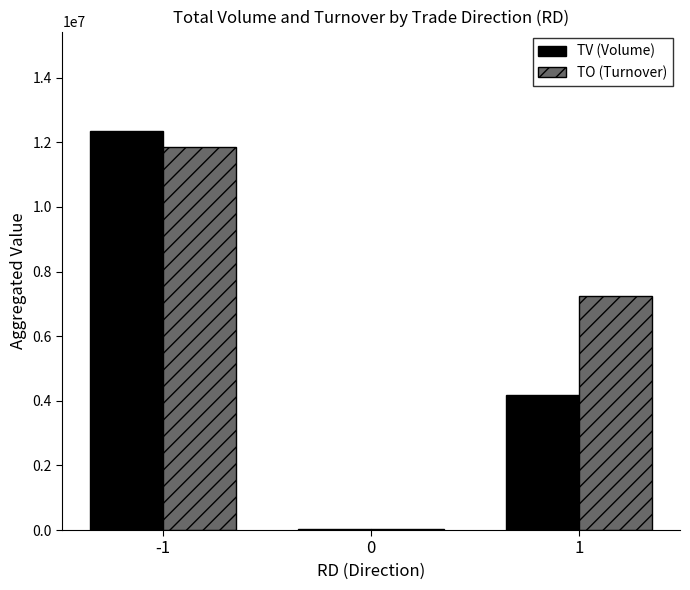

What is the sum of all TV (Volume) values?

16542000